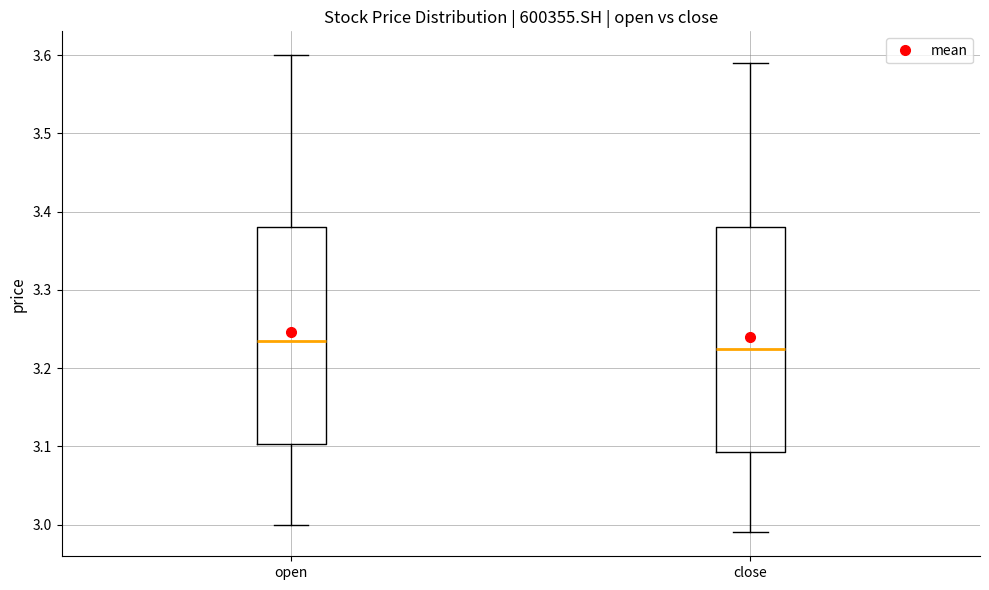

Where does the lower whisker of the box for open end on the y-axis? The values are not printed on the chart, so give them approximately, as read against the axis.

3.00